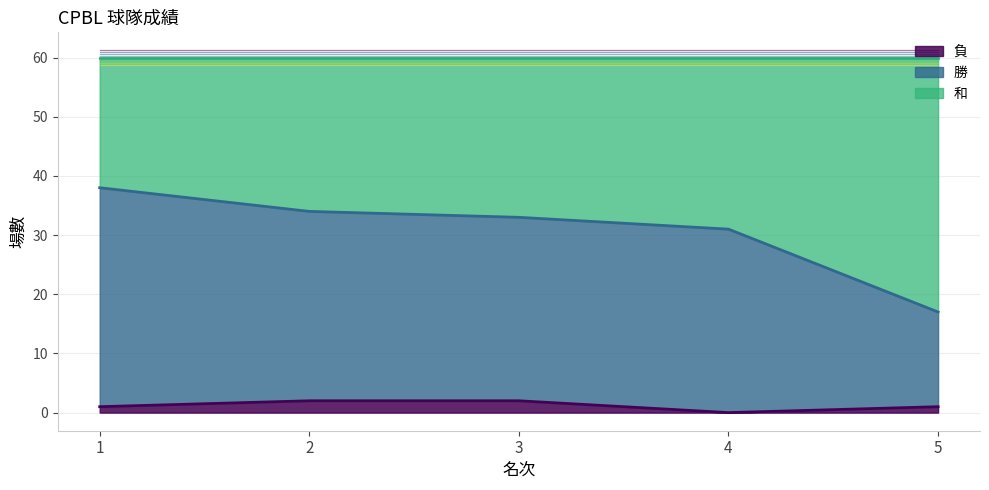

Is the value of 和 at 1 greater than the value of 負 at 3?

Yes